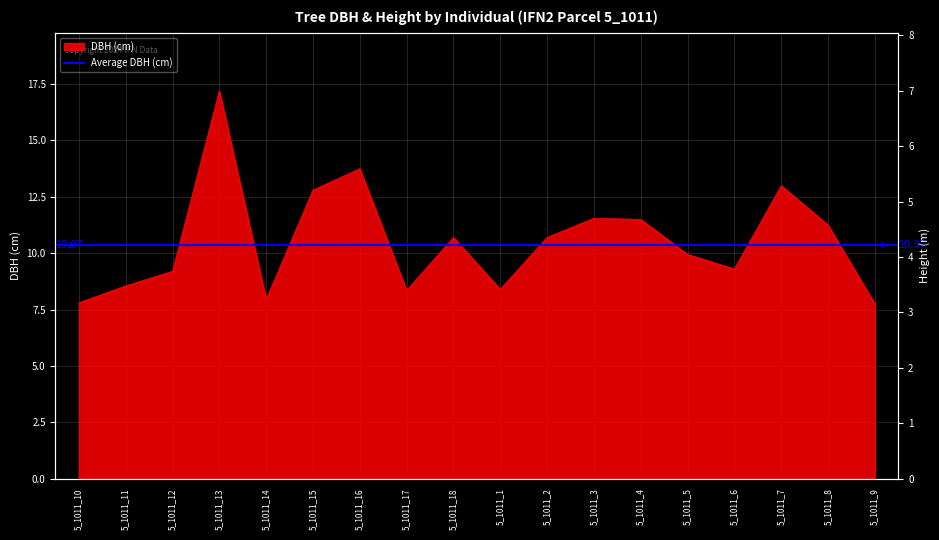

What value does the data have at 5_1011_7?

13.0